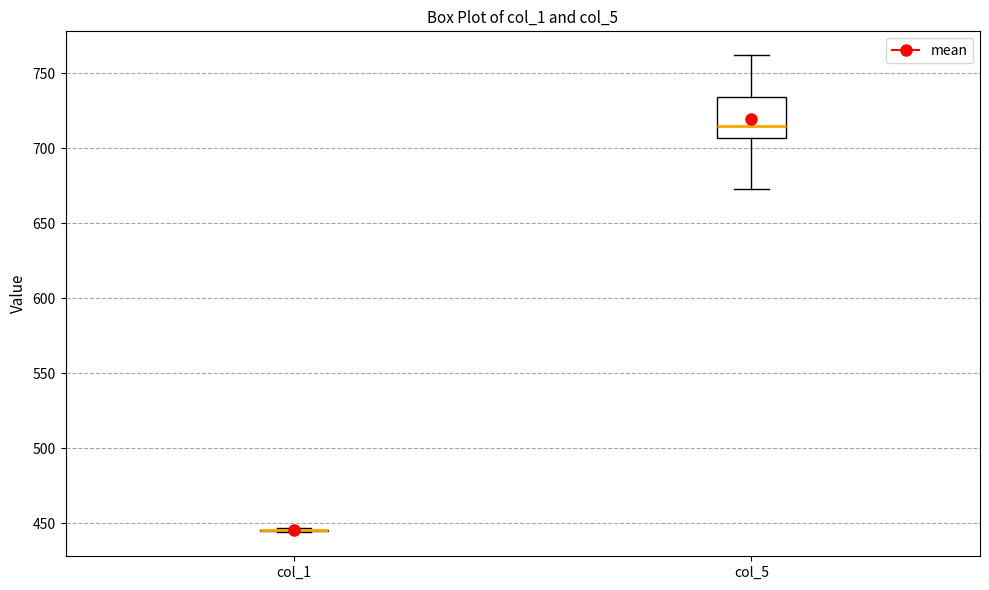

Reading left to right, read every box against the y-axis: the position of its median line, the range the box covers, and the ends of its whiskers. The values are not printed on the chart, so give them approximately, as read against the axis.

col_1: box collapsed to a line at 445, whiskers 445 to 445
col_5: median 715, box 705 to 735, whiskers 675 to 760